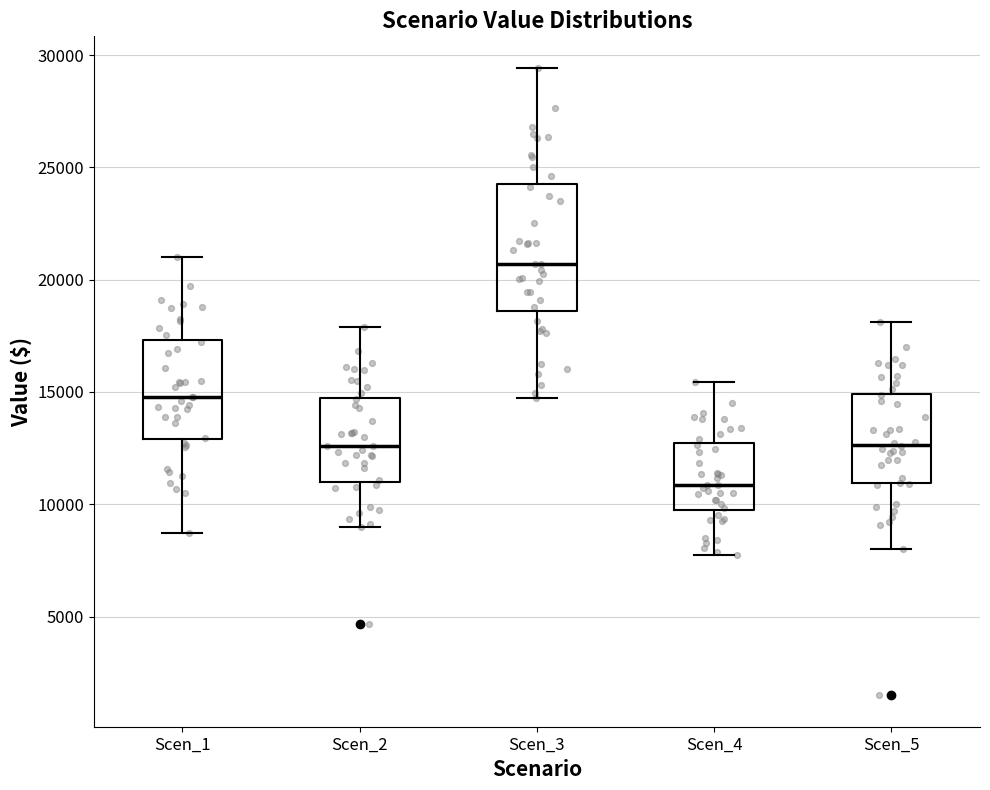

Reading left to right, read every box against the y-axis: the position of its median line, the range the box covers, and the ends of its whiskers. The values are not printed on the chart, so give them approximately, as read against the axis.

Scen_1: median 15000, box 13000 to 17500, whiskers 8500 to 21000
Scen_2: median 12500, box 11000 to 15000, whiskers 9000 to 18000
Scen_3: median 20500, box 18500 to 24000, whiskers 14500 to 29500
Scen_4: median 11000, box 10000 to 12500, whiskers 7500 to 15500
Scen_5: median 12500, box 11000 to 15000, whiskers 8000 to 18000